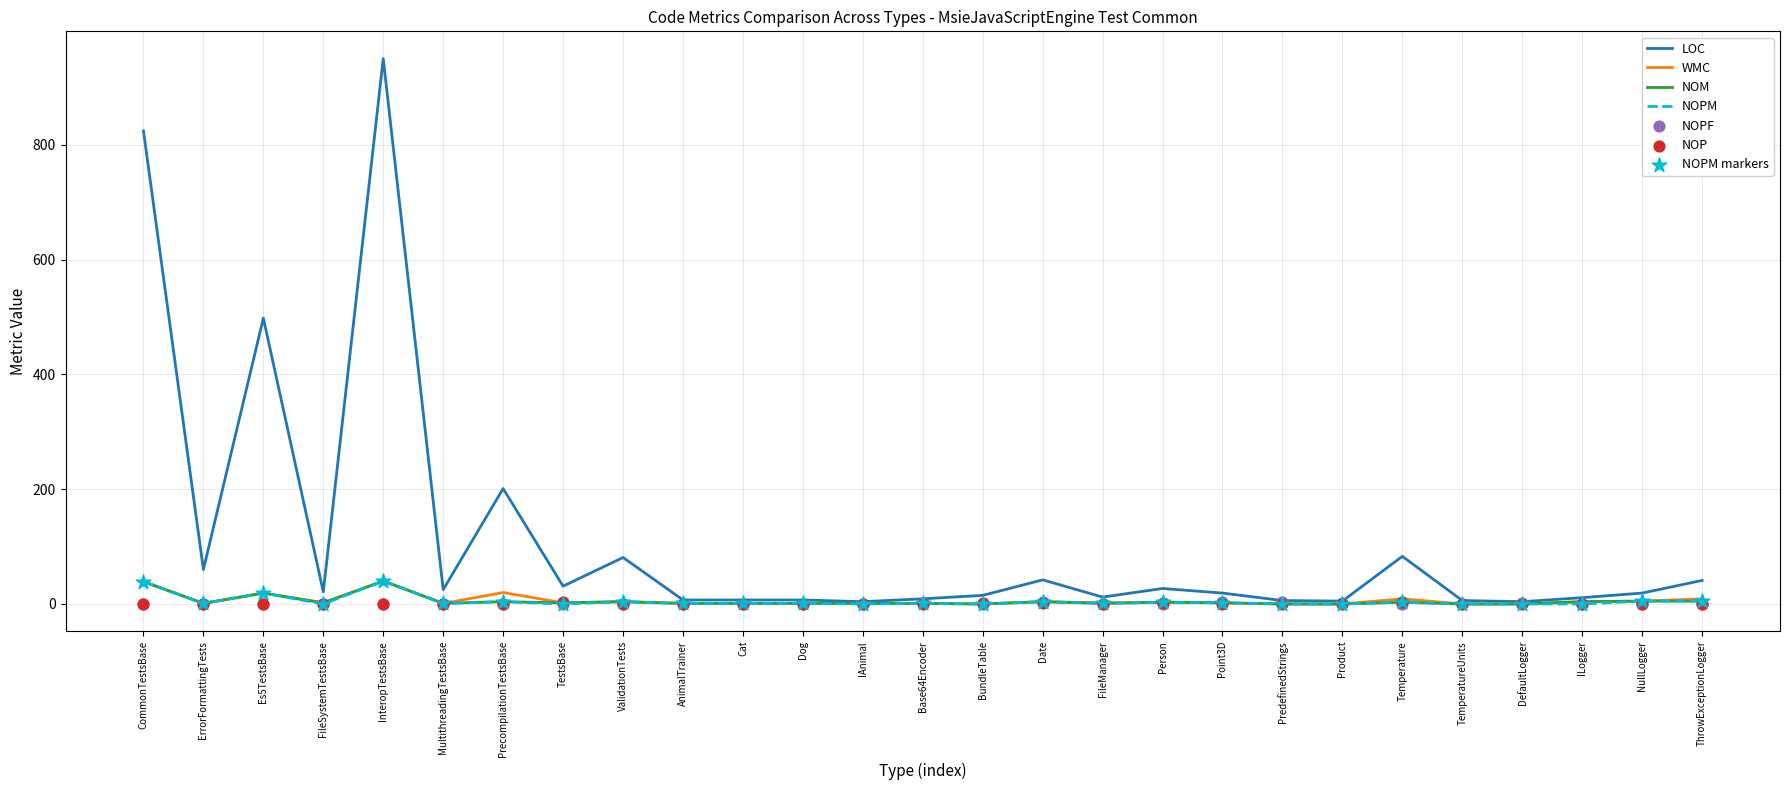

Is the value of NOPF at DefaultLogger greater than the value of NOPM at FileManager?

No